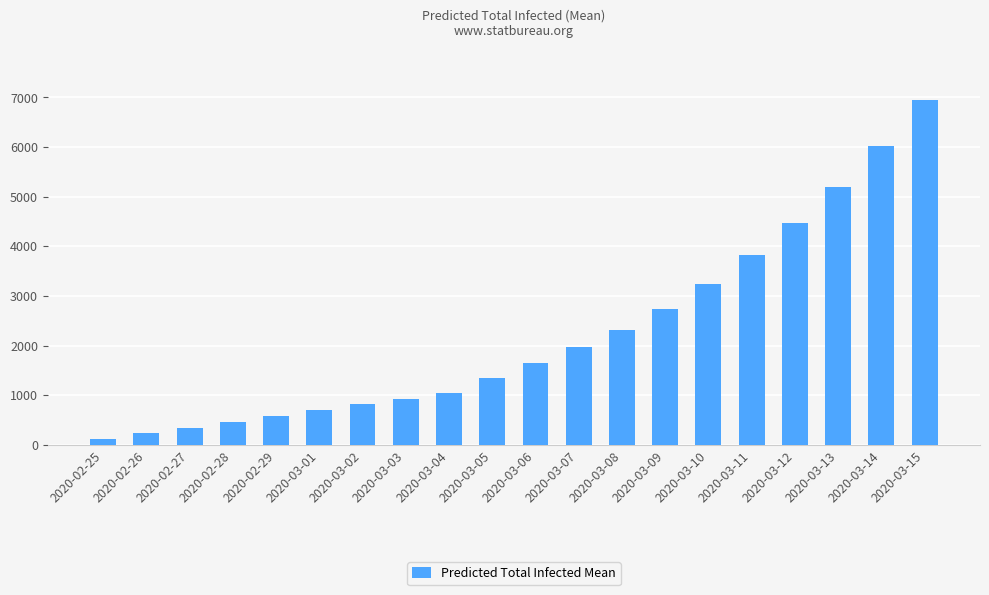

Is it true that the value at 2020-03-02 is 1127?

False